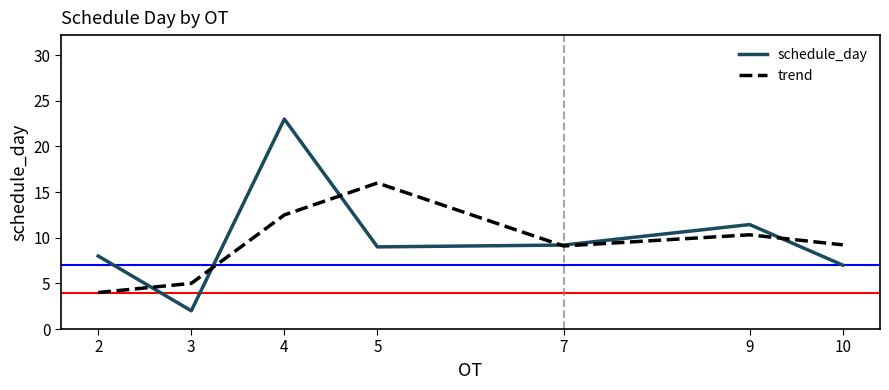

Is it true that trend equals 4.0 at 2?

True